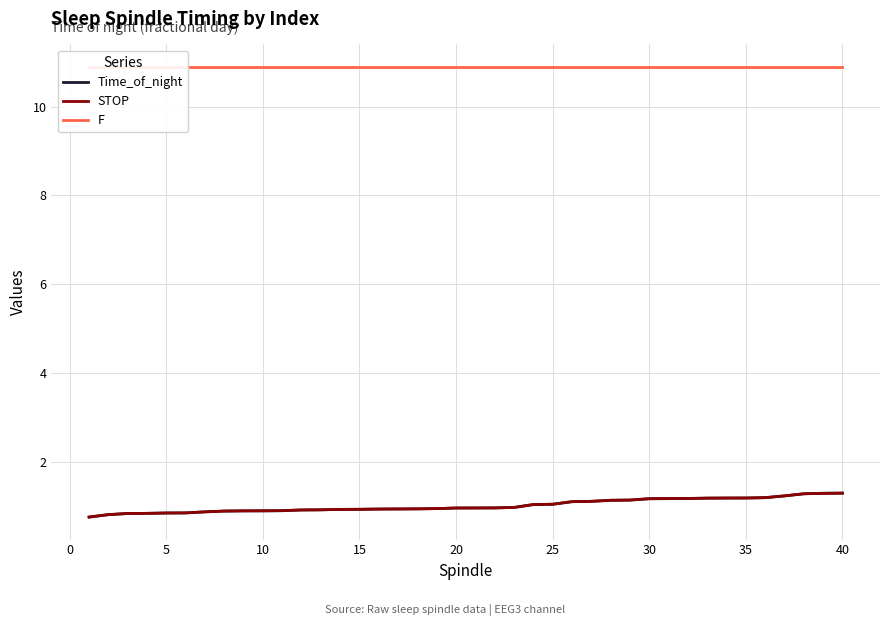

What is the maximum value for STOP?

1.3